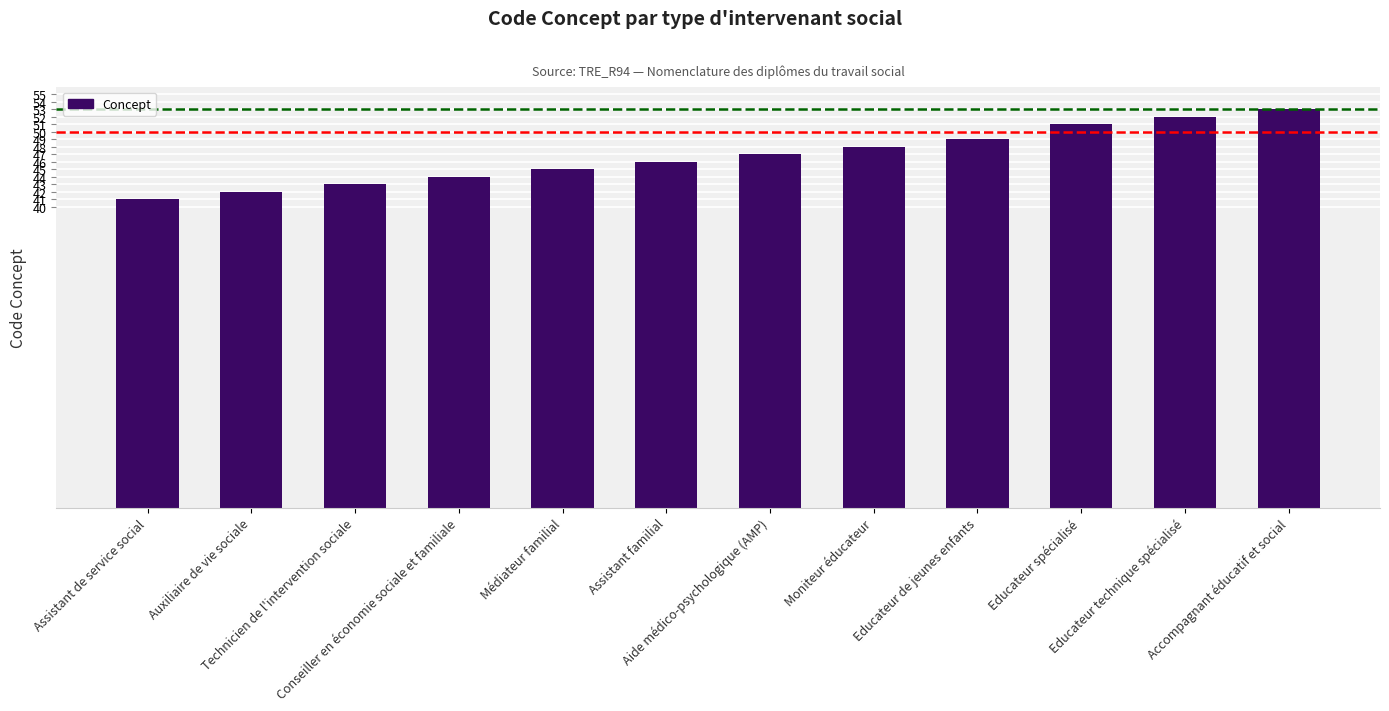

What position from the right is Educateur de jeunes enfants?

4